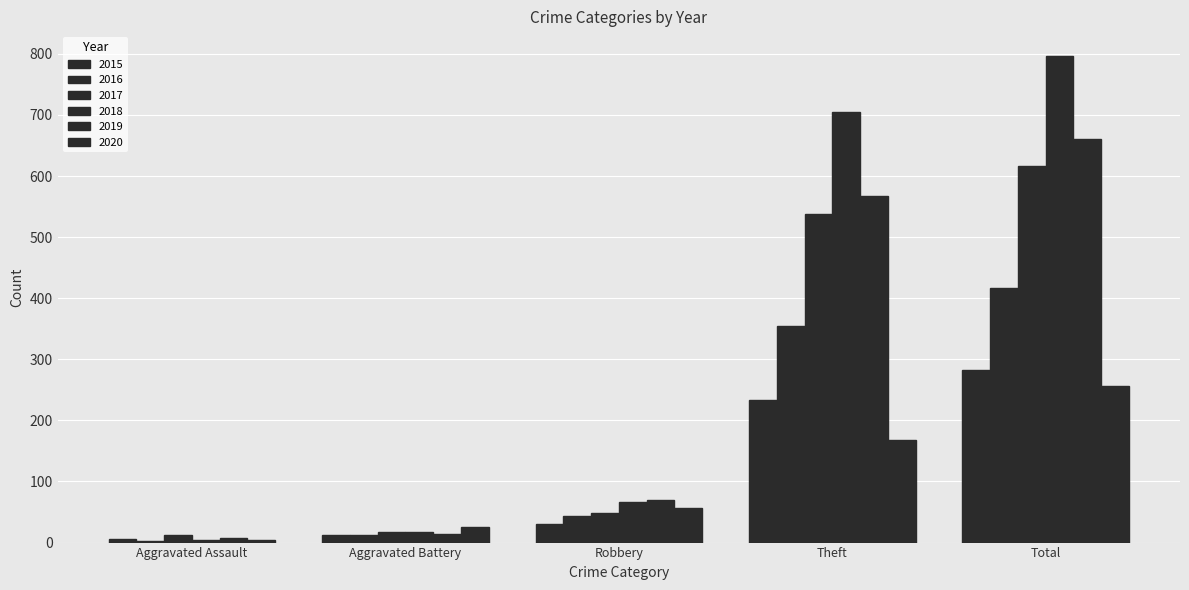

Between Theft and Aggravated Assault, which is larger?

Theft